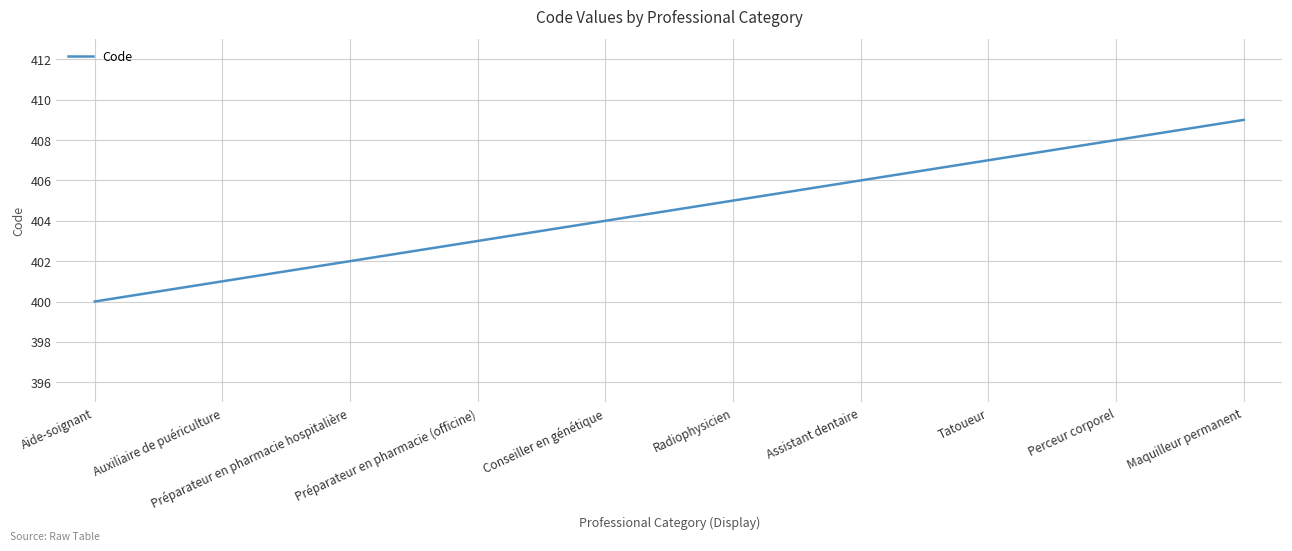

What is the difference between the maximum and second lowest values?

8